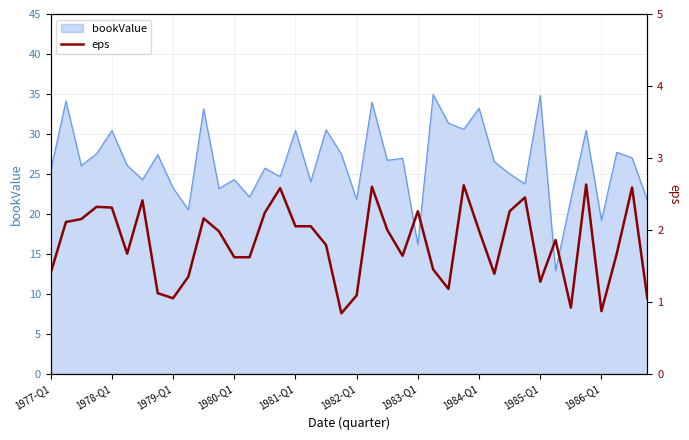

What is the maximum value for bookValue?

34.9